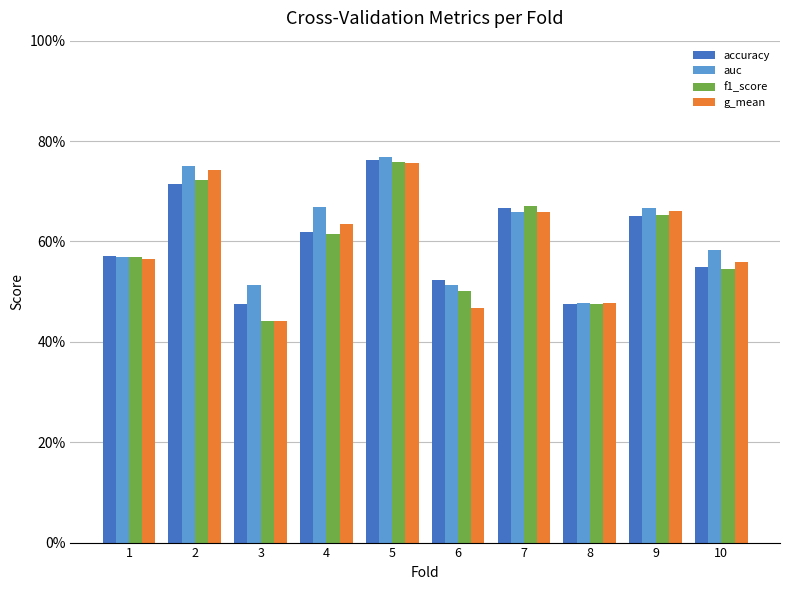

Where is g_mean nearest to the value 0?

3